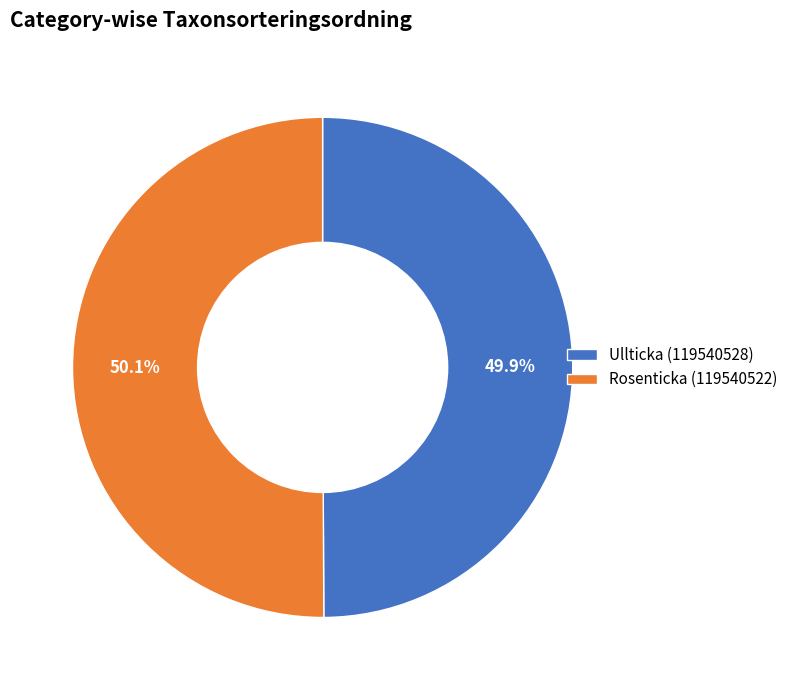

Is it true that Rosenticka (119540522) is 50% of the pie?

True